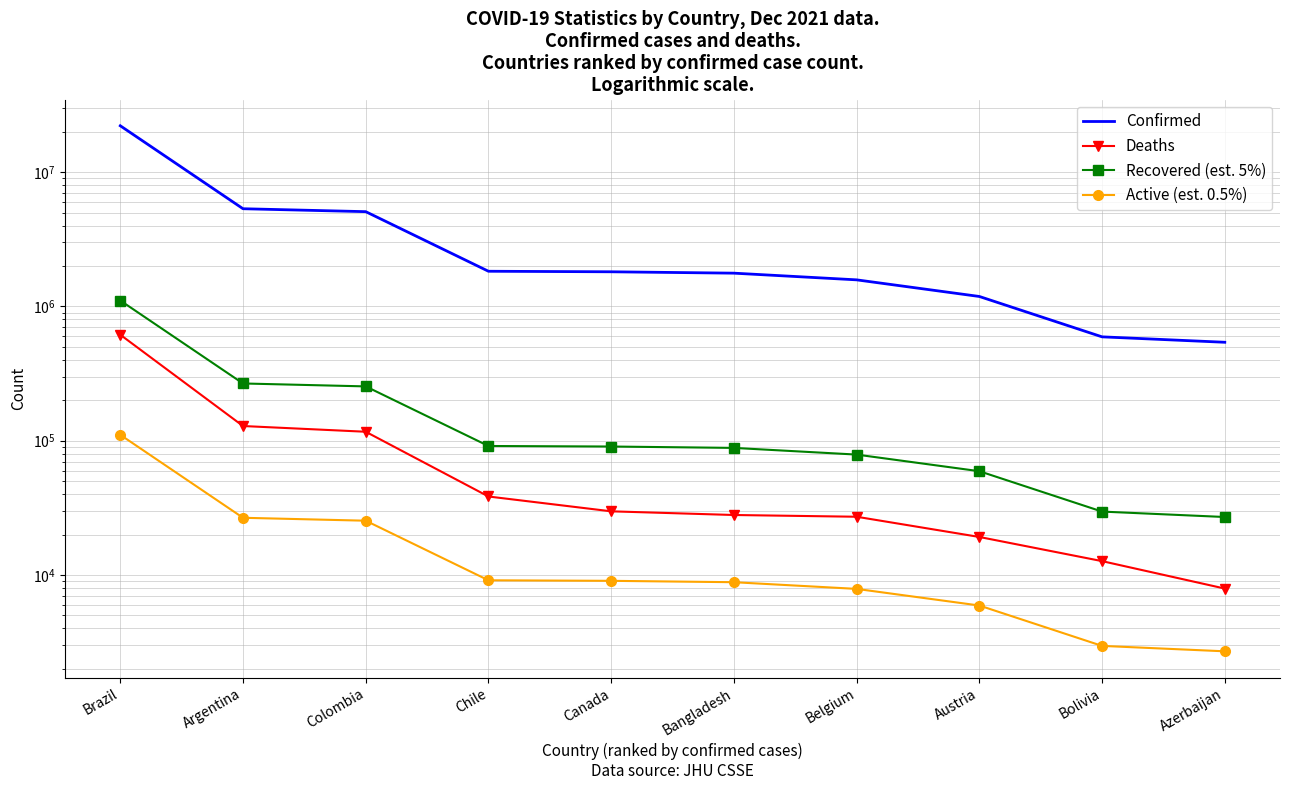

At which label is Deaths closest to 311664?

Argentina